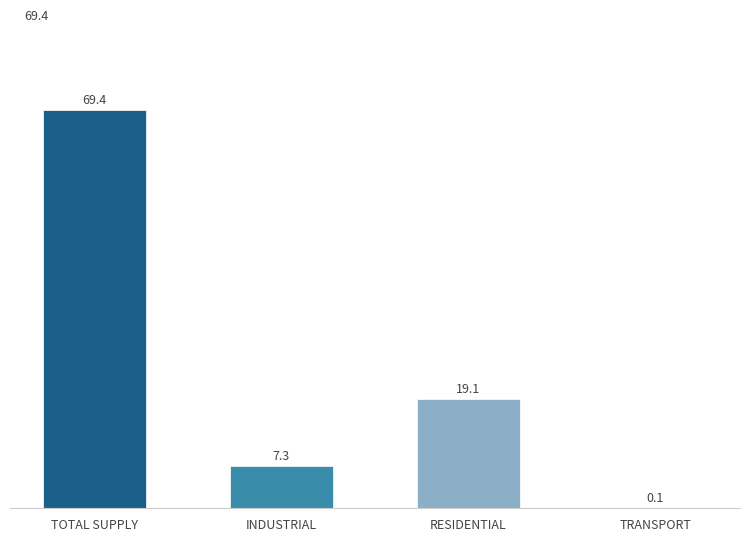

The chart shows a value of 36.0 at TRANSPORT. True or false?

False